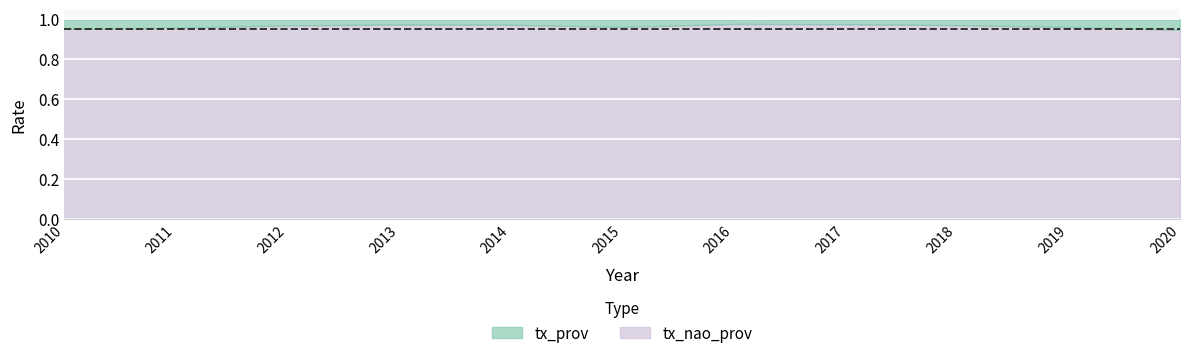

What is the total value across all series at 2017?

1.0